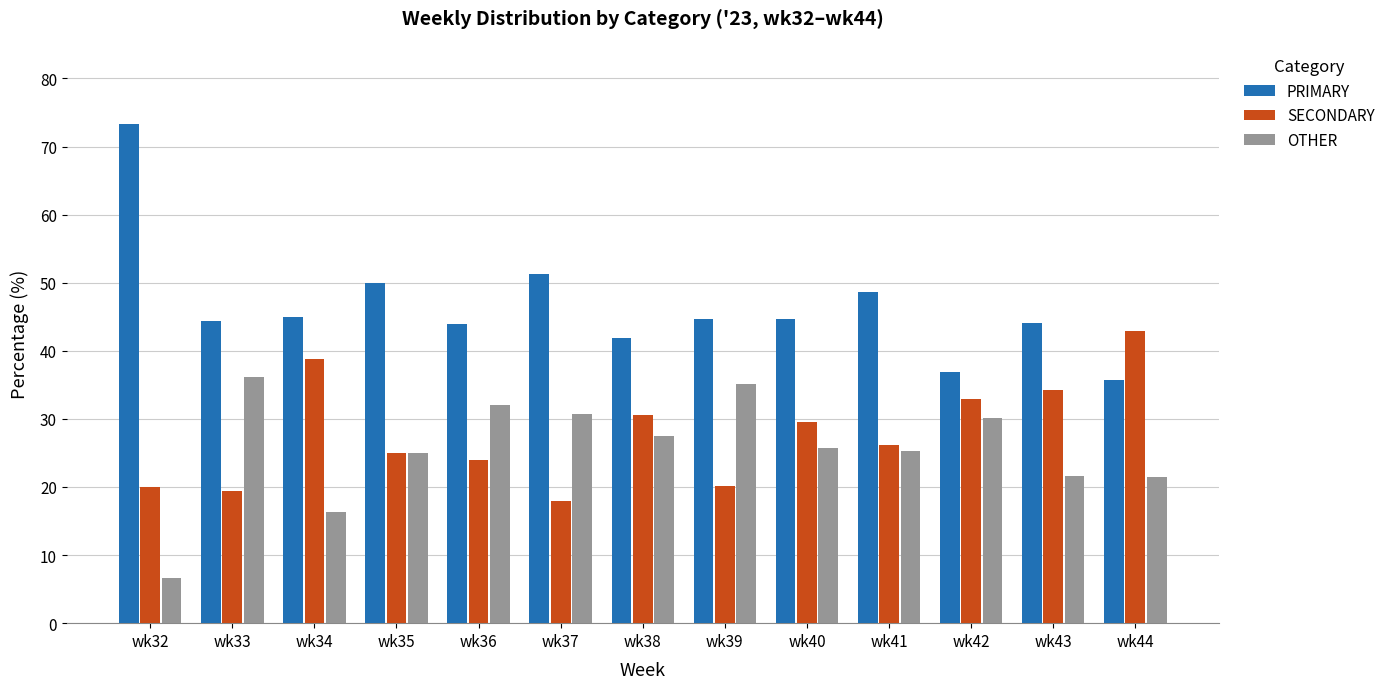

What is the value of the OTHER bar at the 10th from the left?

25.2